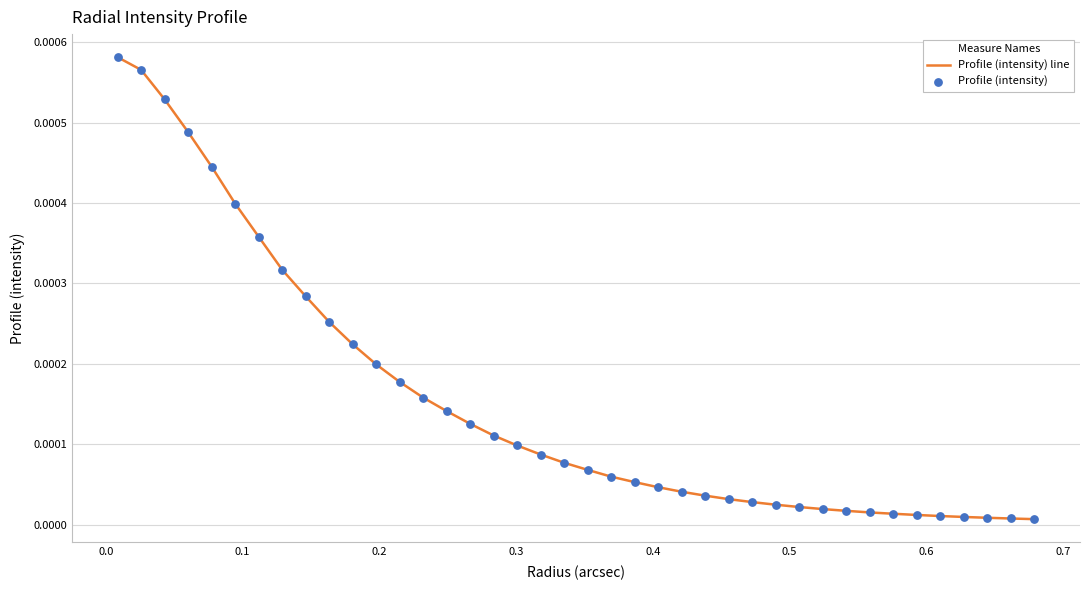

How many lines are shown in the chart?

1